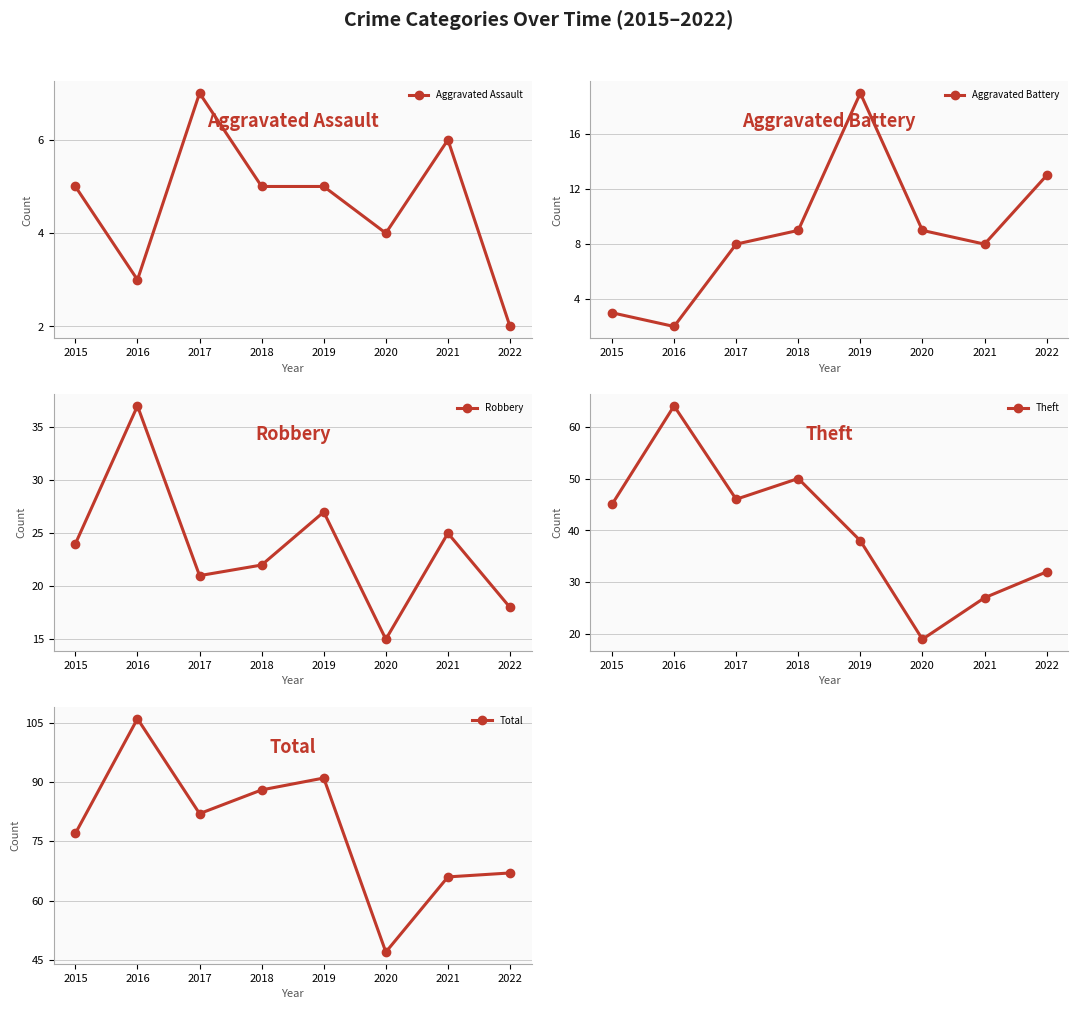

How many values in the Aggravated Battery series are below 9?

4